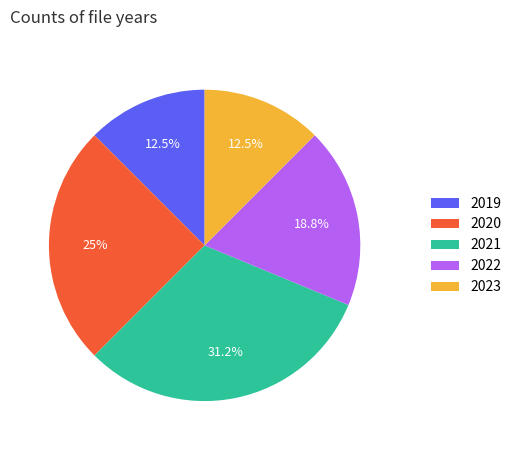

Is 2021 the majority of the pie?

No